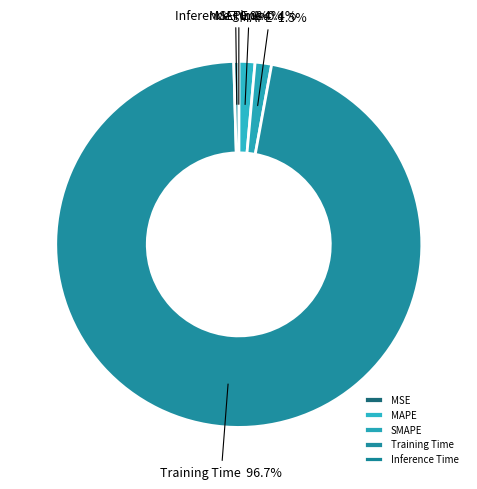

Which category has the biggest portion of the pie?

Training Time